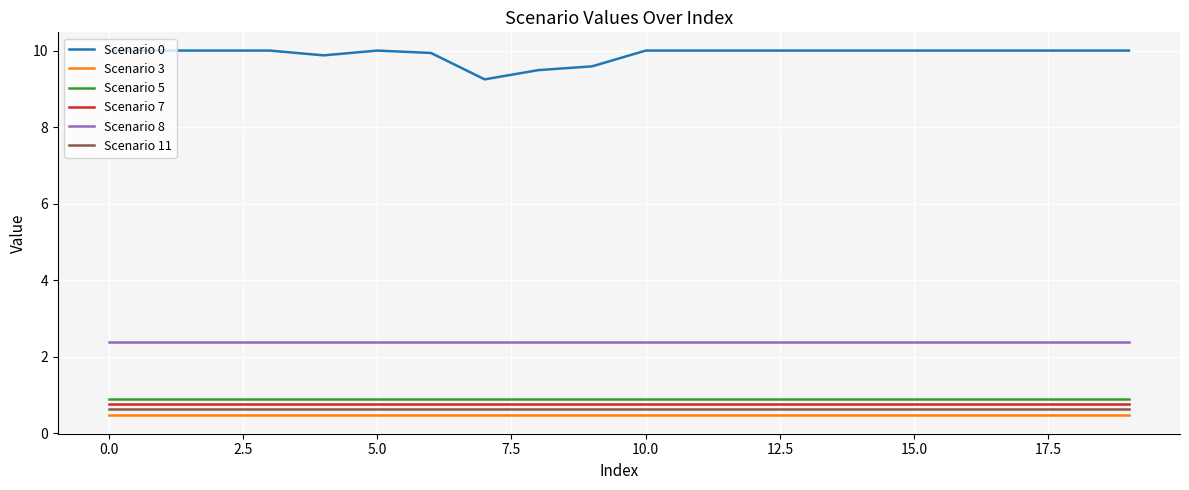

What is the highest value of the Scenario 3 series?

0.5